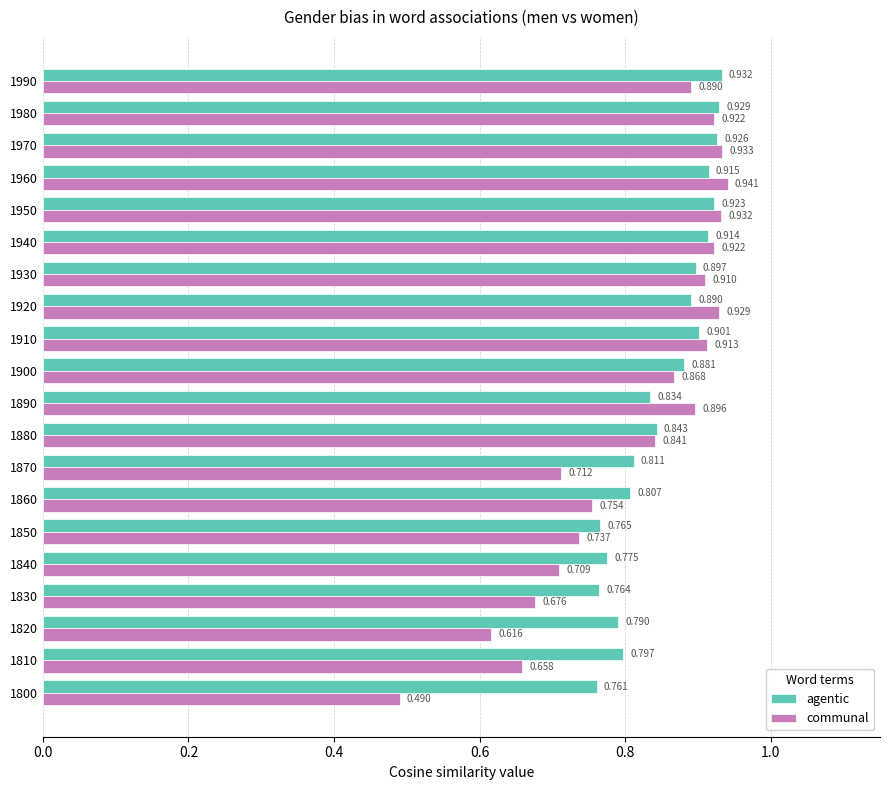

Which series has the largest total across all categories?

agentic